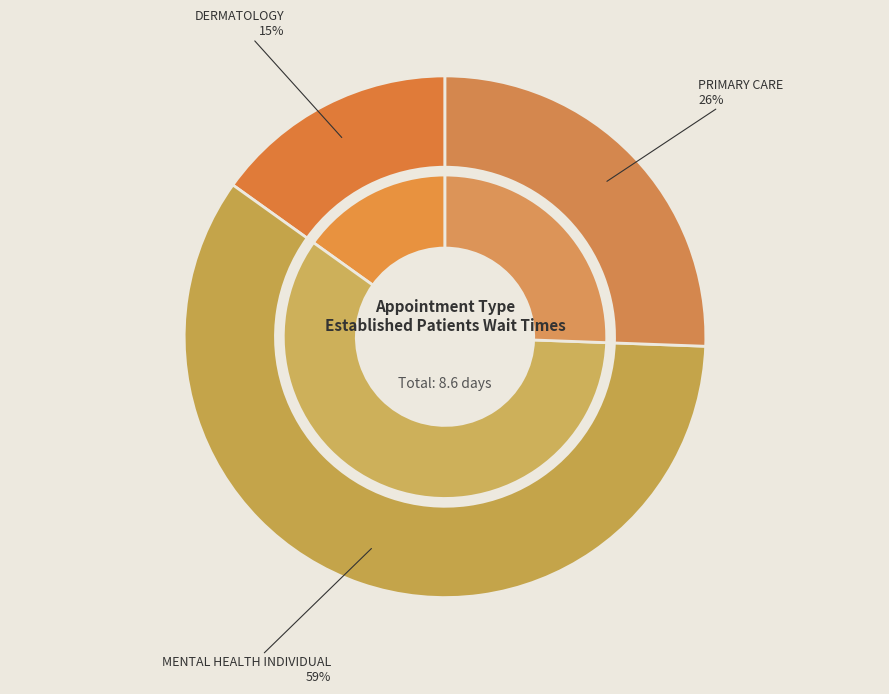

Is it true that PRIMARY CARE is 18% of the pie?

False